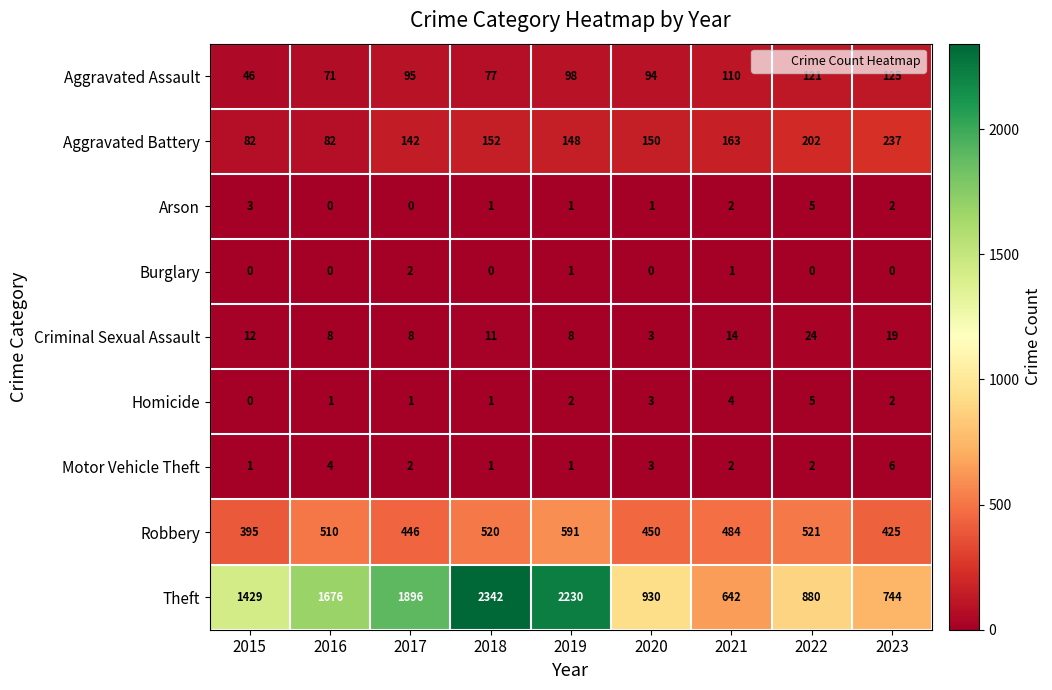

What is the total value across all series at 2015?

1968